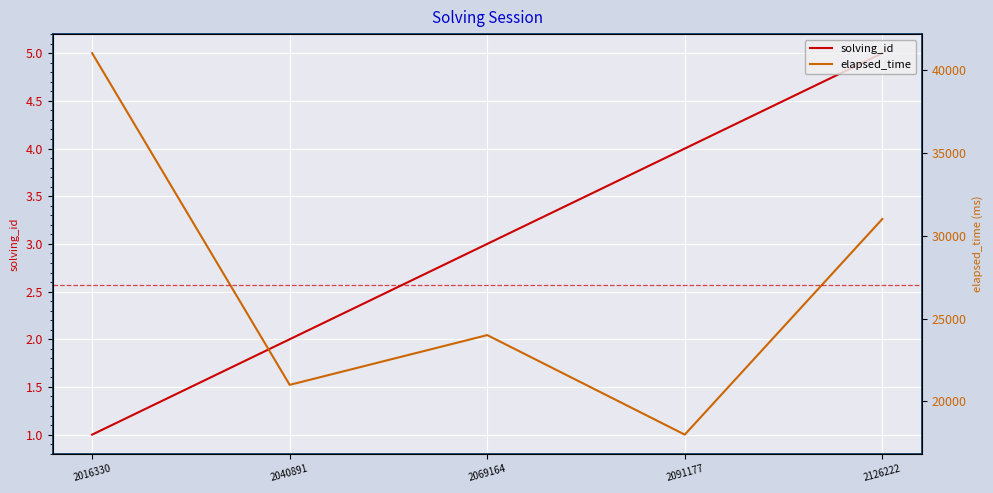

Count the solving_id values in the range 2 to 4.

3